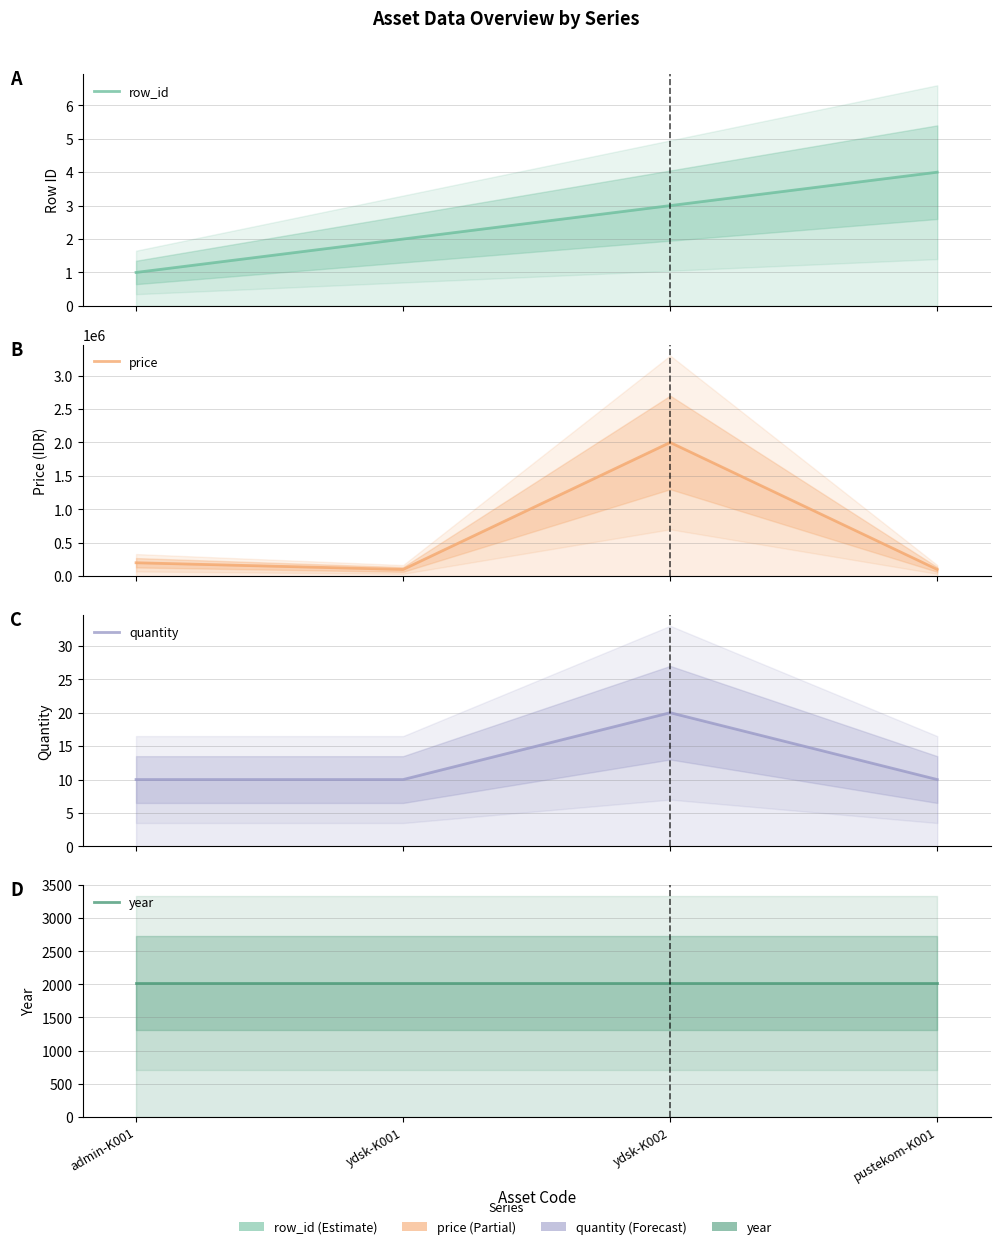

The value of year at ydsk-K002 is 2021. True or false?

True